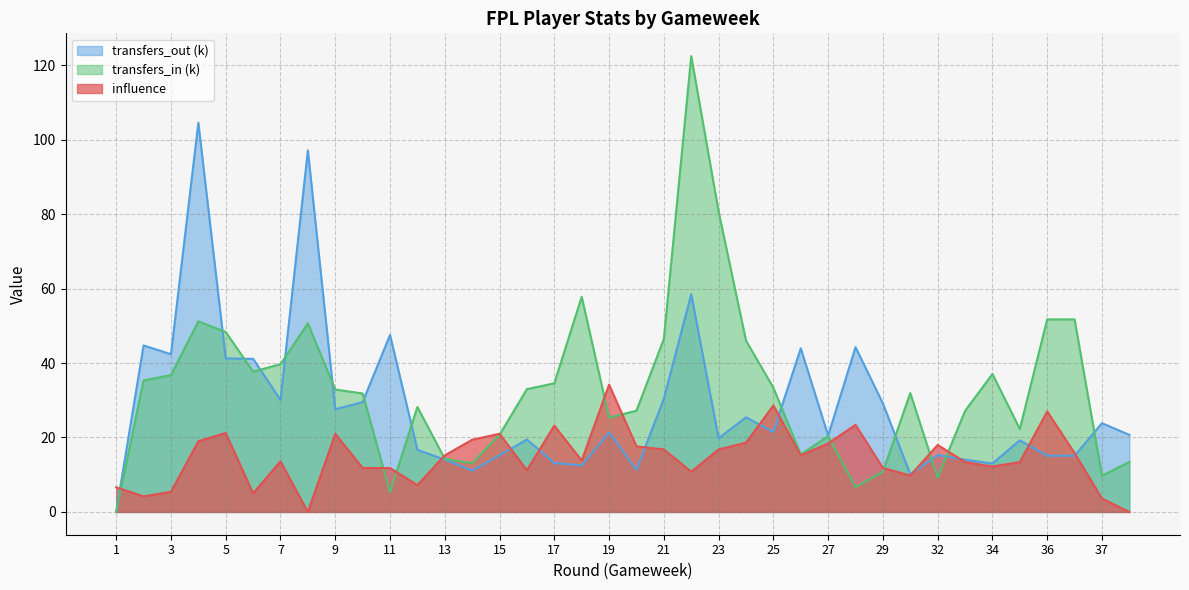

How many interior local valleys does the transfers_in series have?

9